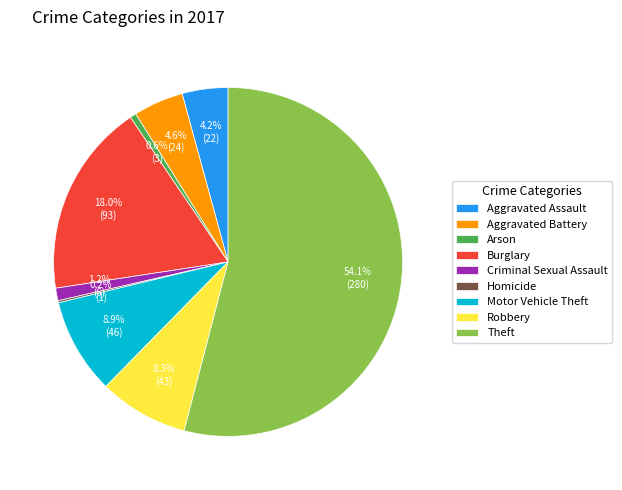

Which has a higher value, Robbery or Aggravated Battery?

Robbery